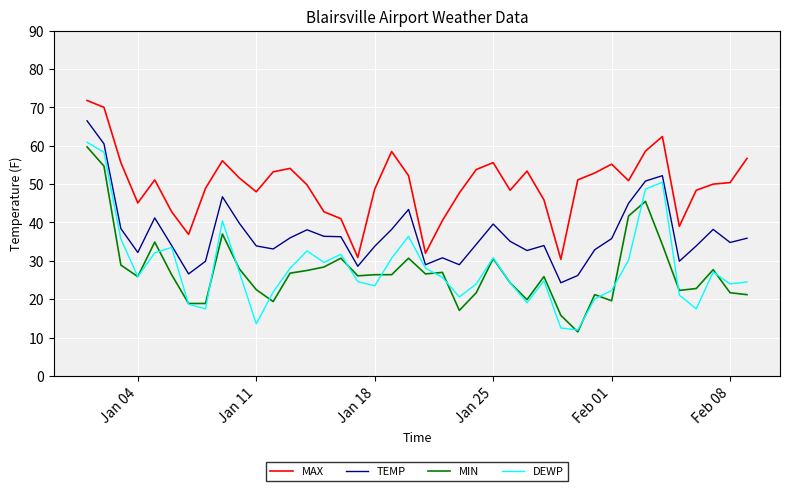

What is the difference between the second highest and second lowest values in the DEWP series?

45.8